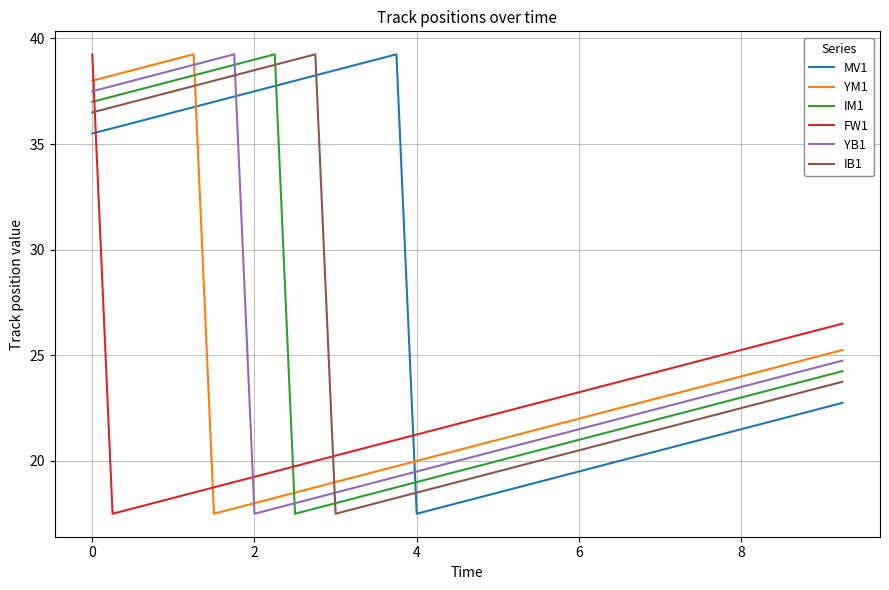

What is the minimum value shown in the chart?

17.5